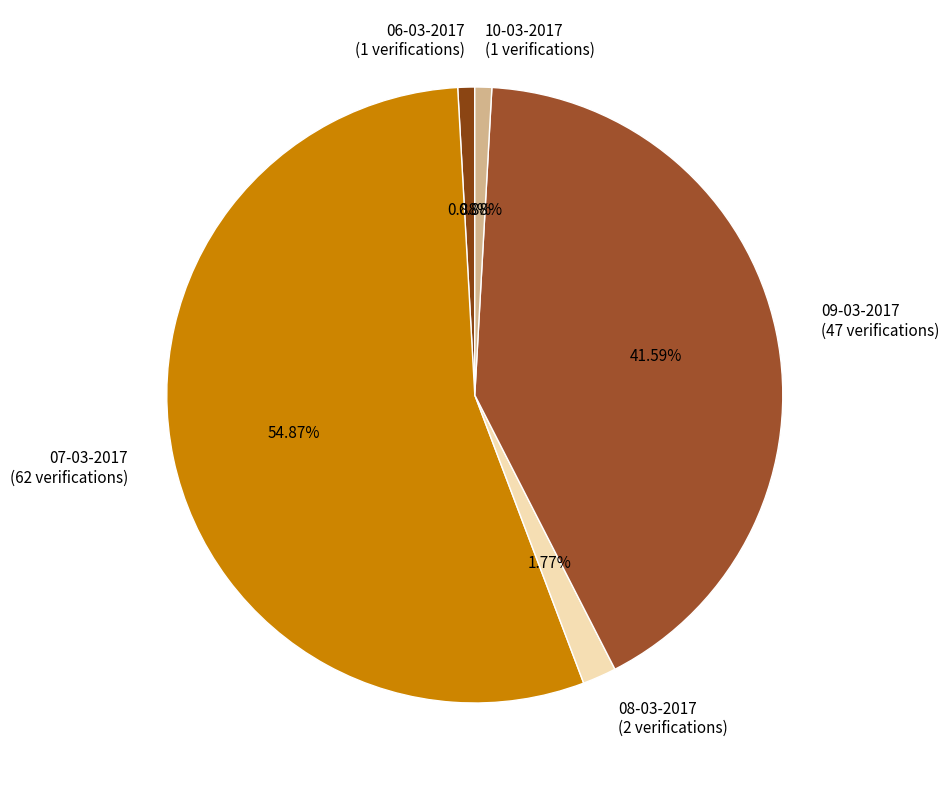

What is the largest slice in the pie chart?

07-03-2017 (62 verifications)